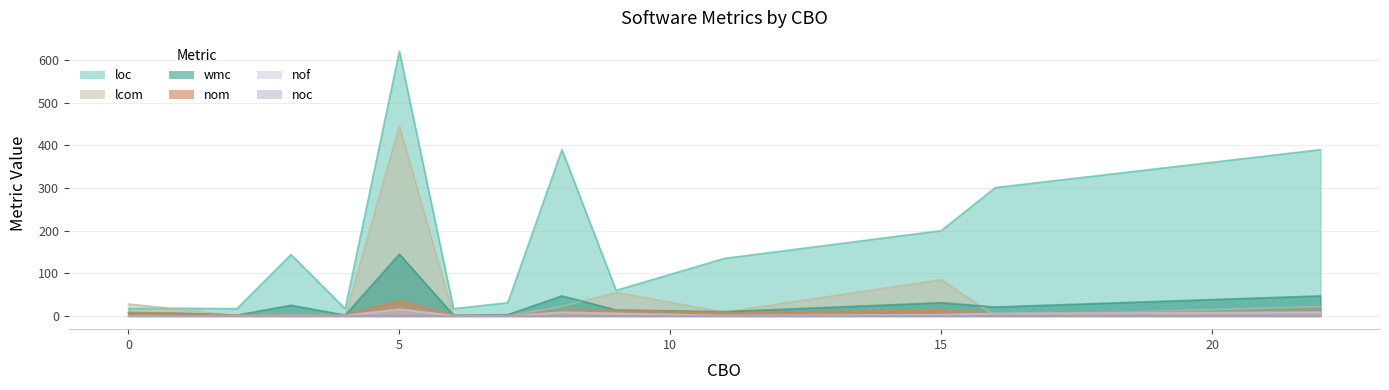

At which category is the sum across all series the highest?

5